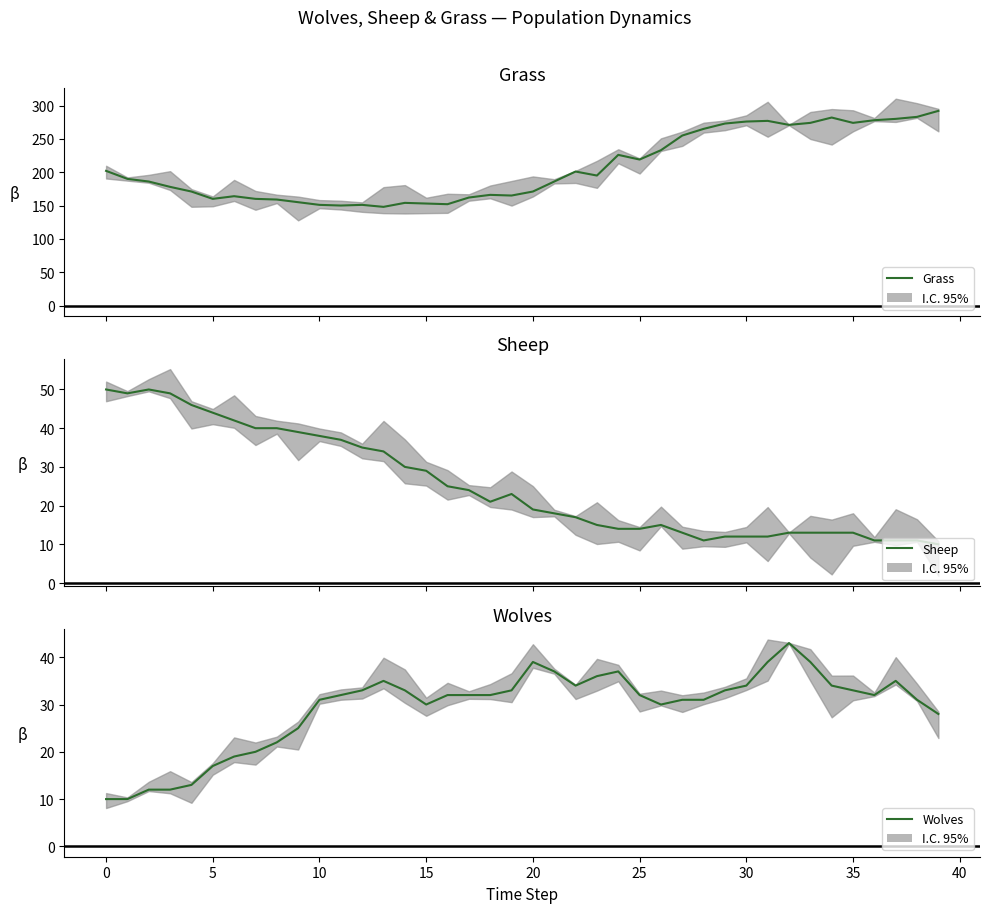

True or false: Grass has a value of 66 at 0.

False